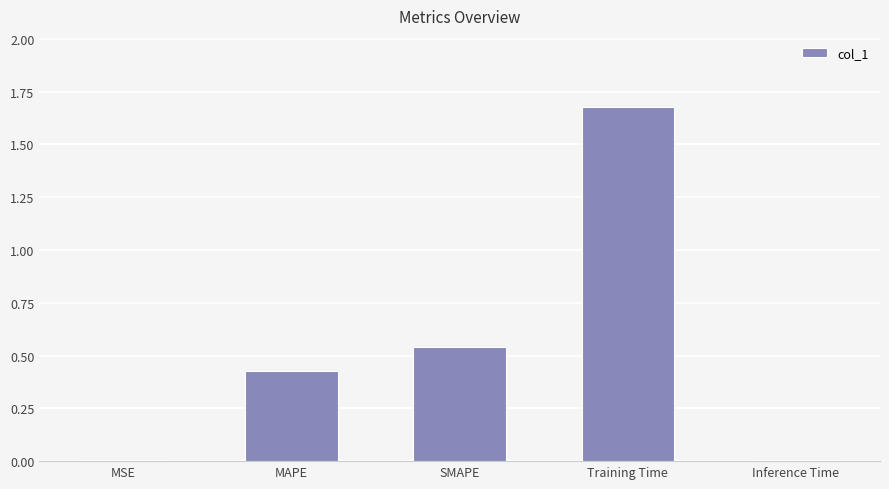

What is the sum of all values?

2.7